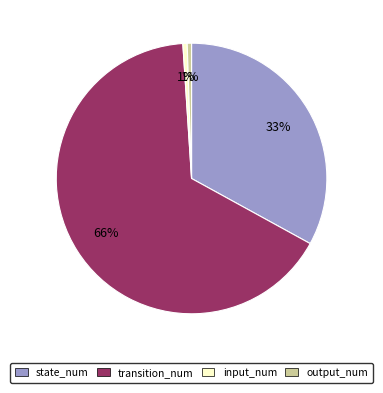

How many slices are in this pie chart?

4